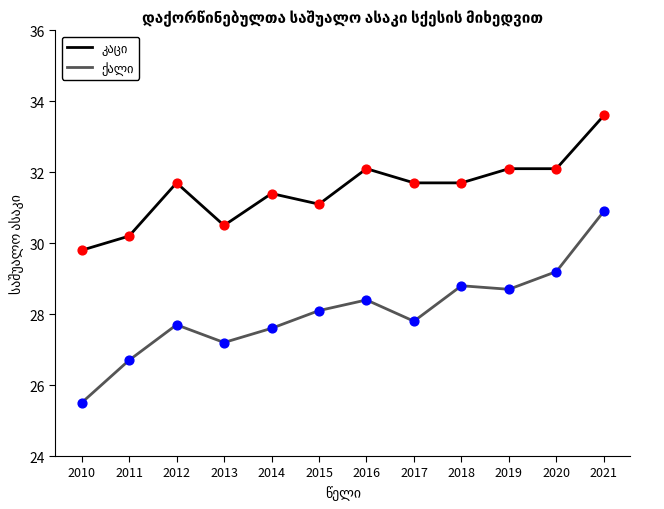

What is the total value across all series at 2020?

61.3